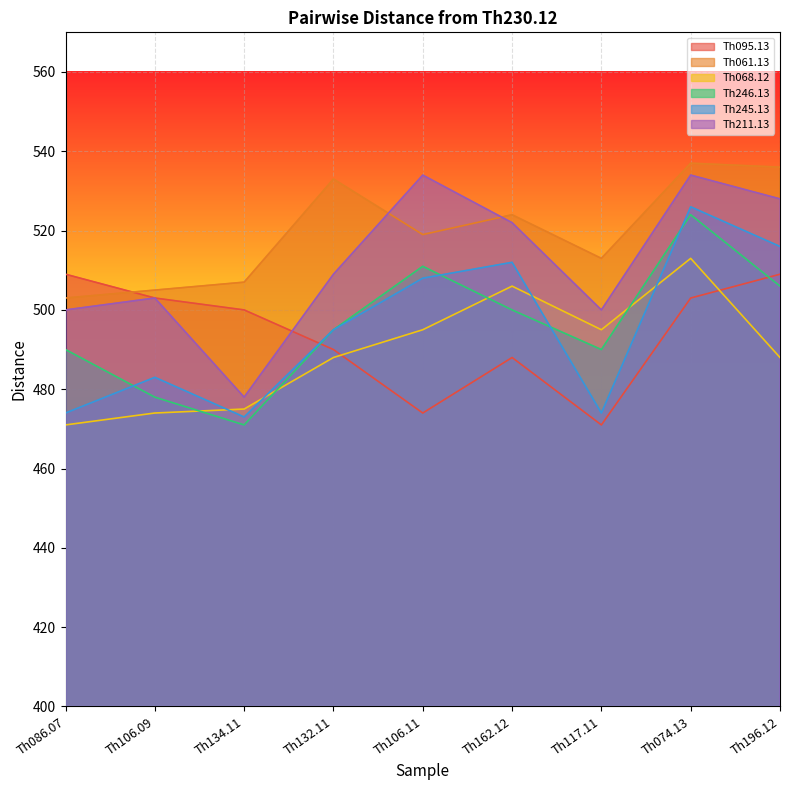

How many lines are shown in the chart?

6